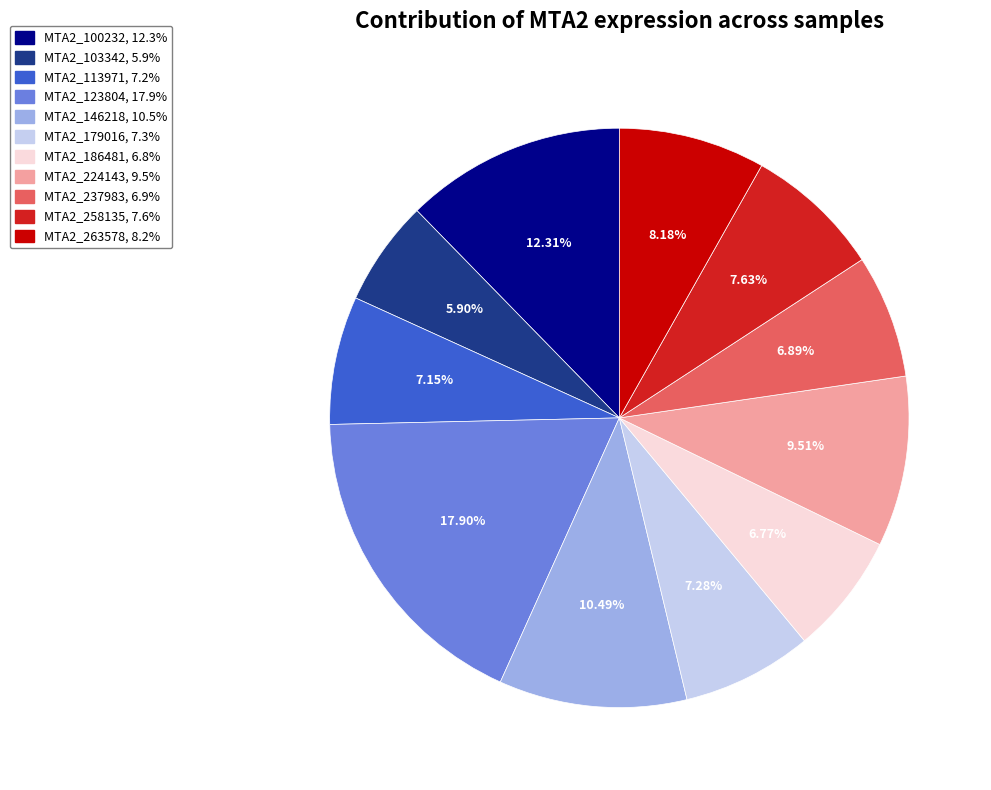

To the nearest percent, what percentage of the pie is MTA2_237983?

7%